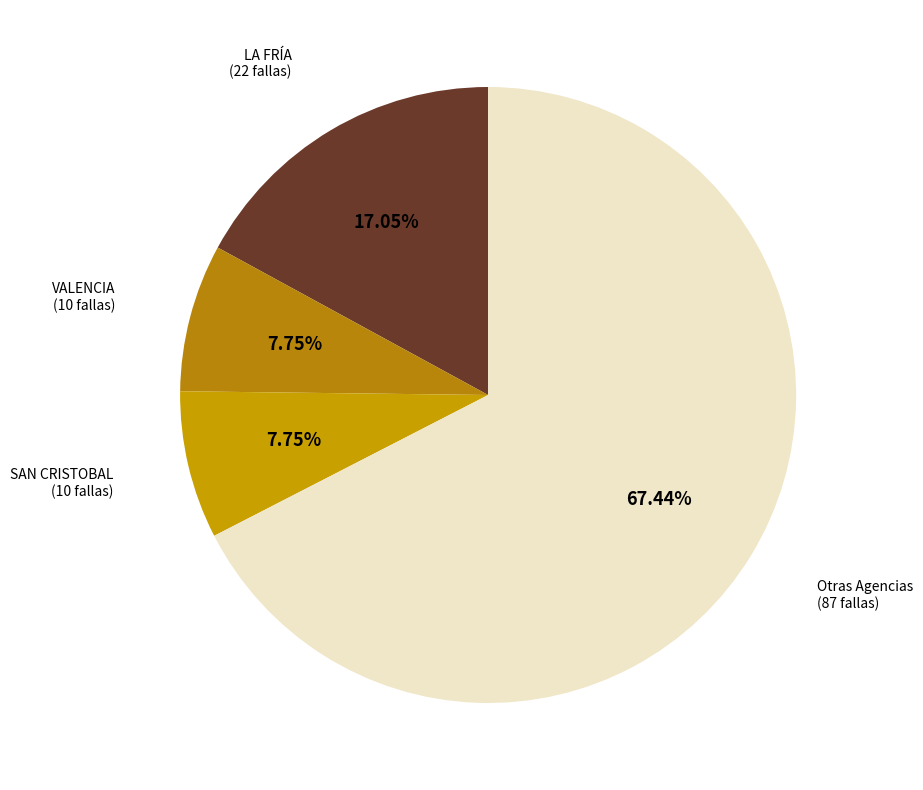

Count the number of slices in the pie.

4